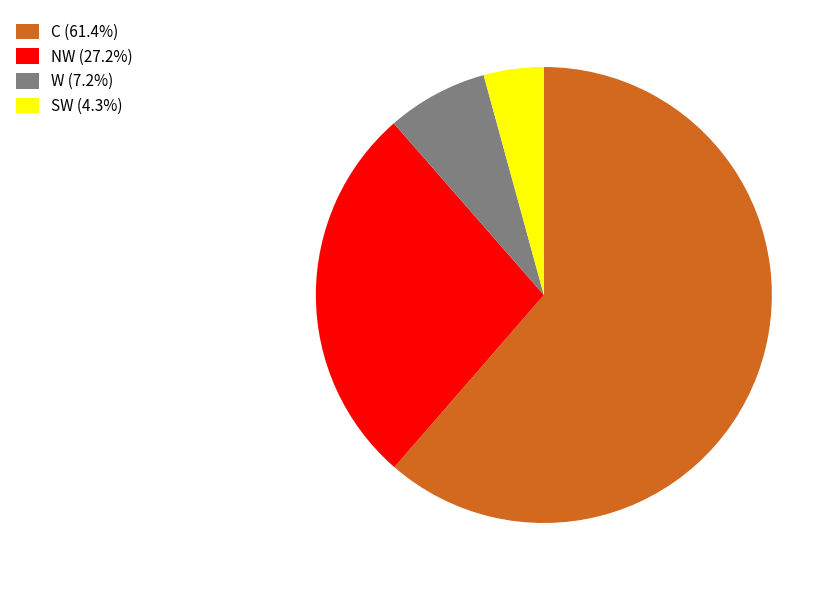

How many segments does this pie chart have?

4